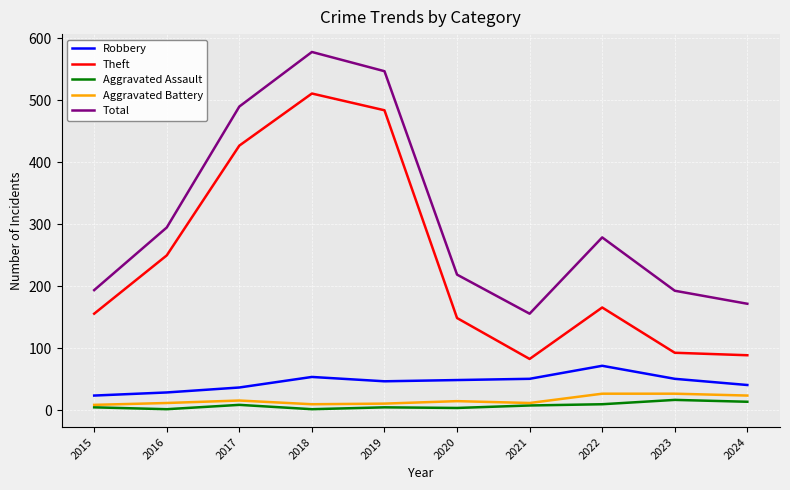

The value of Robbery at 2023 is 75. True or false?

False